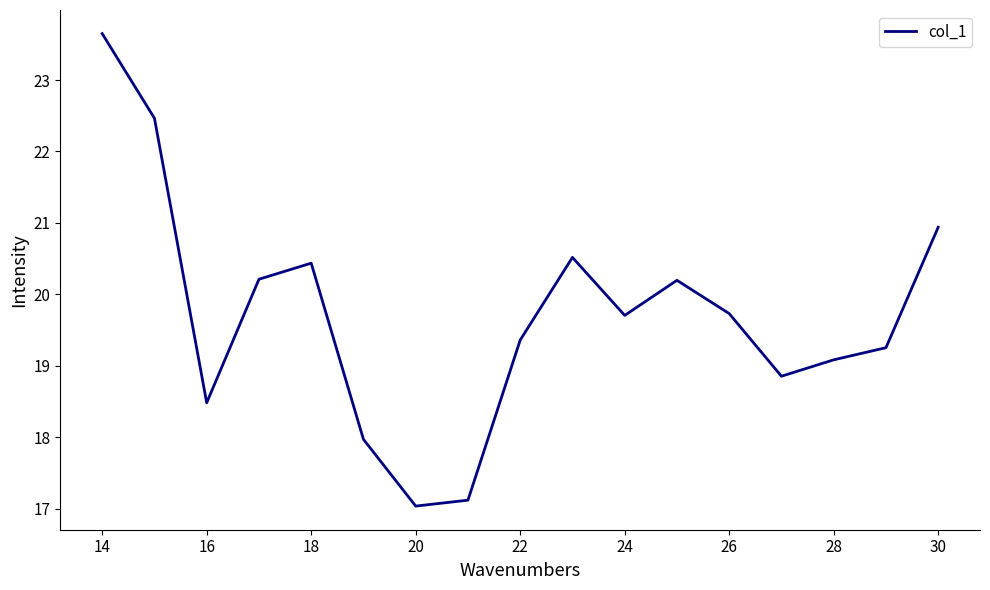

Reading left to right, transcribe all the data shown in this chart.

23.6	22.5	18.5	20.2	20.4	18.0	17.0	17.1	19.4	20.5	19.7	20.2	19.7	18.9	19.1	19.3	20.9